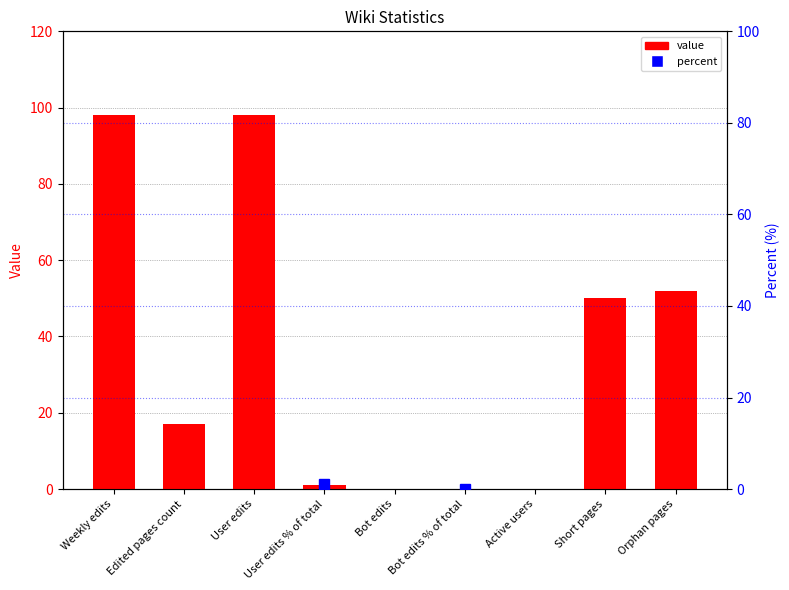

What is the maximum value shown in the chart?

98